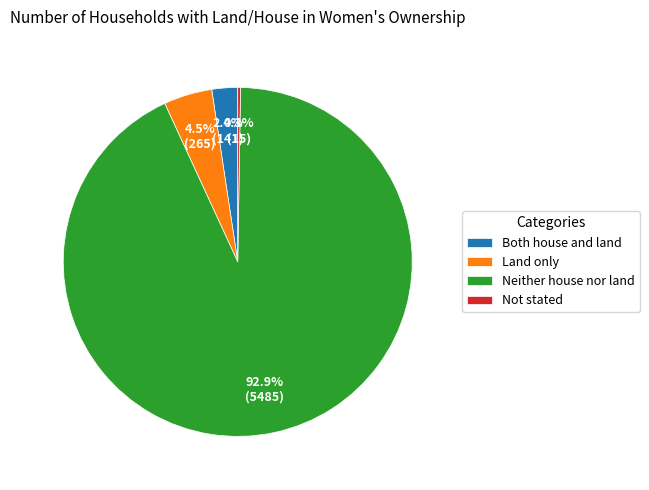

What portion of the pie excludes Land only?

95.5%